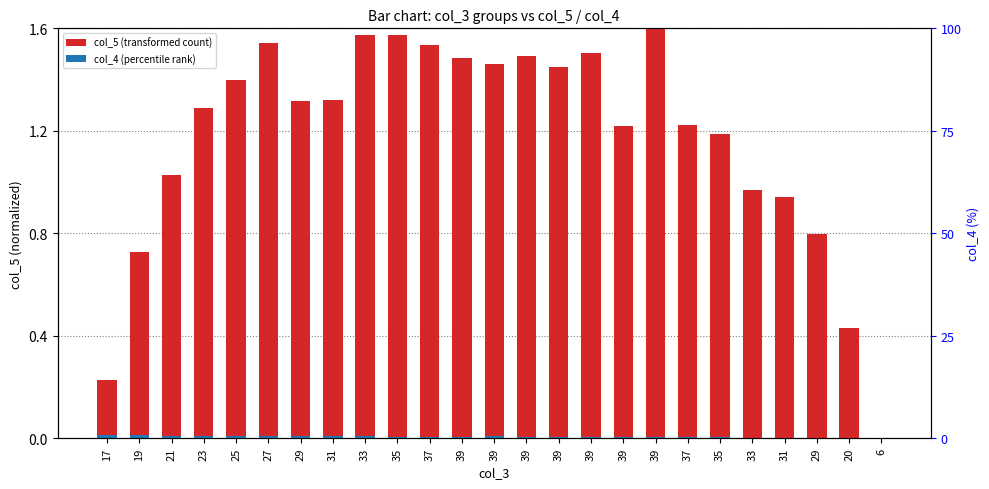

What is the difference between the maximum and minimum values in the col_5 (transformed count) series?

1.6